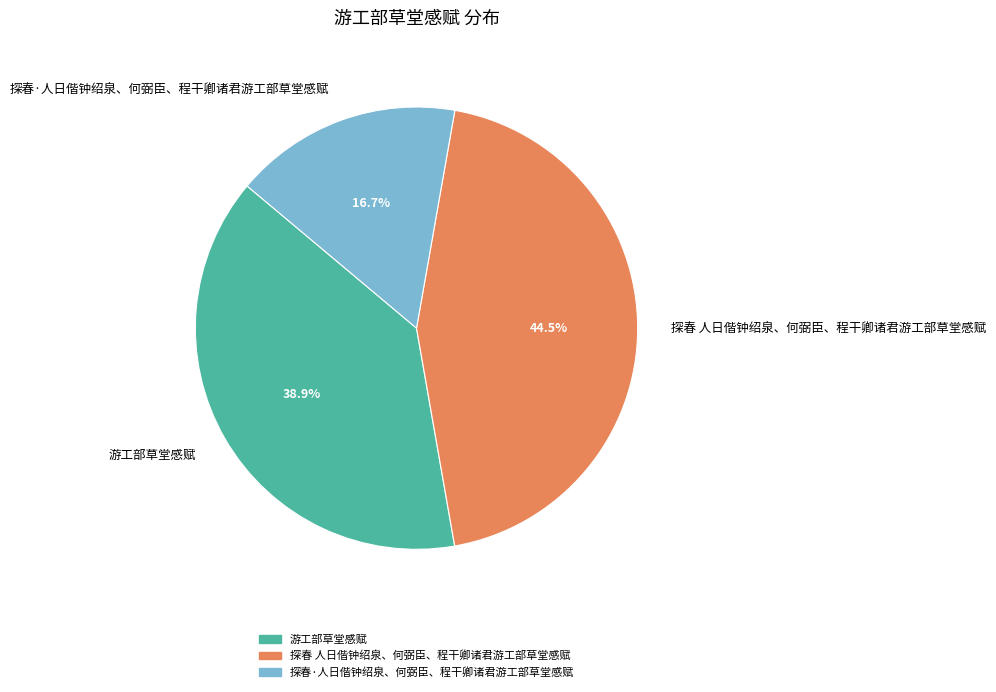

Combined, do 游工部草堂感赋 and 探春·人日偕钟绍泉、何弼臣、程干卿诸君游工部草堂感赋 account for over 50%?

Yes